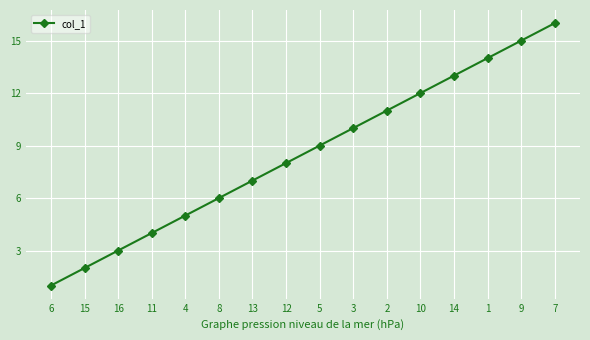

Rank the categories by value from lowest to highest.

6, 15, 16, 11, 4, 8, 13, 12, 5, 3, 2, 10, 14, 1, 9, 7